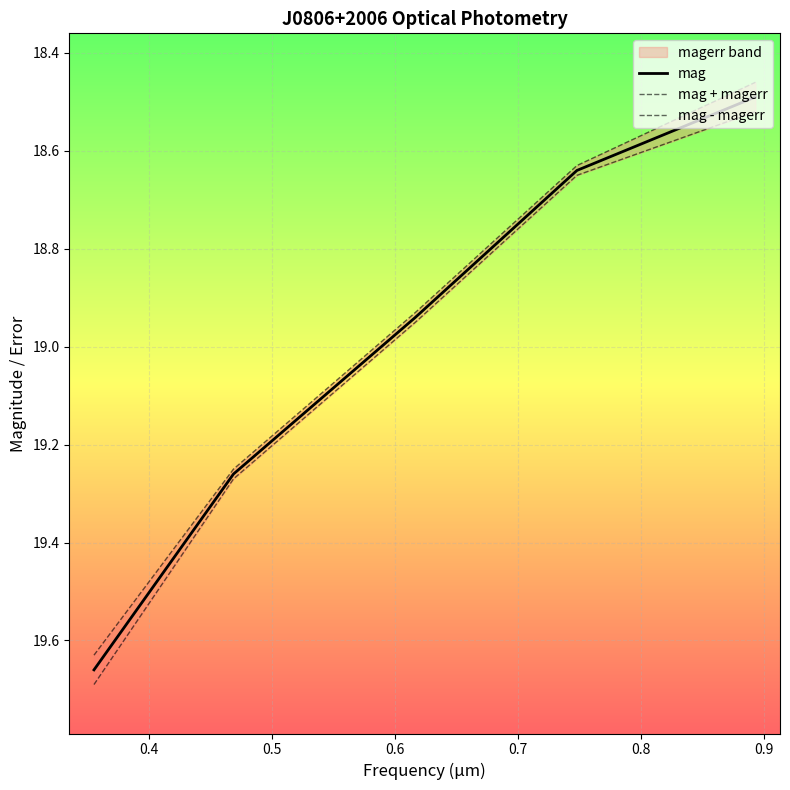

Is the value of mag at 0.6 greater than the value of mag + magerr at 0.3?

No